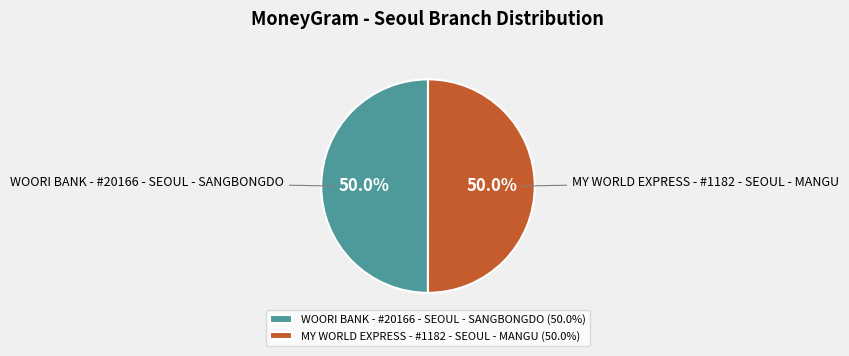

To the nearest percent, what percentage of the pie is WOORI BANK - #20166 - SEOUL - SANGBONGDO?

50%